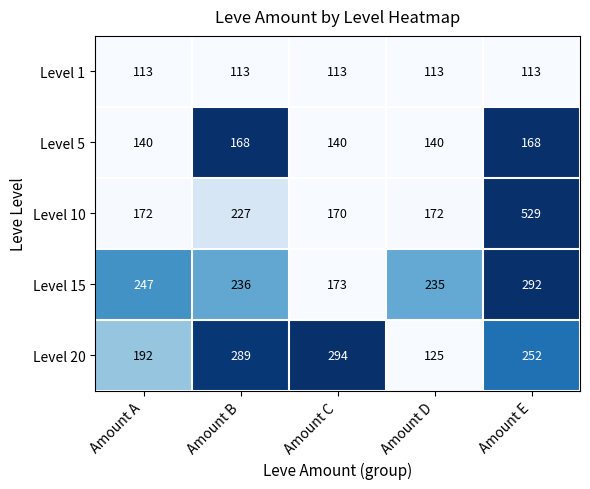

What is the maximum value for Level 1?

113